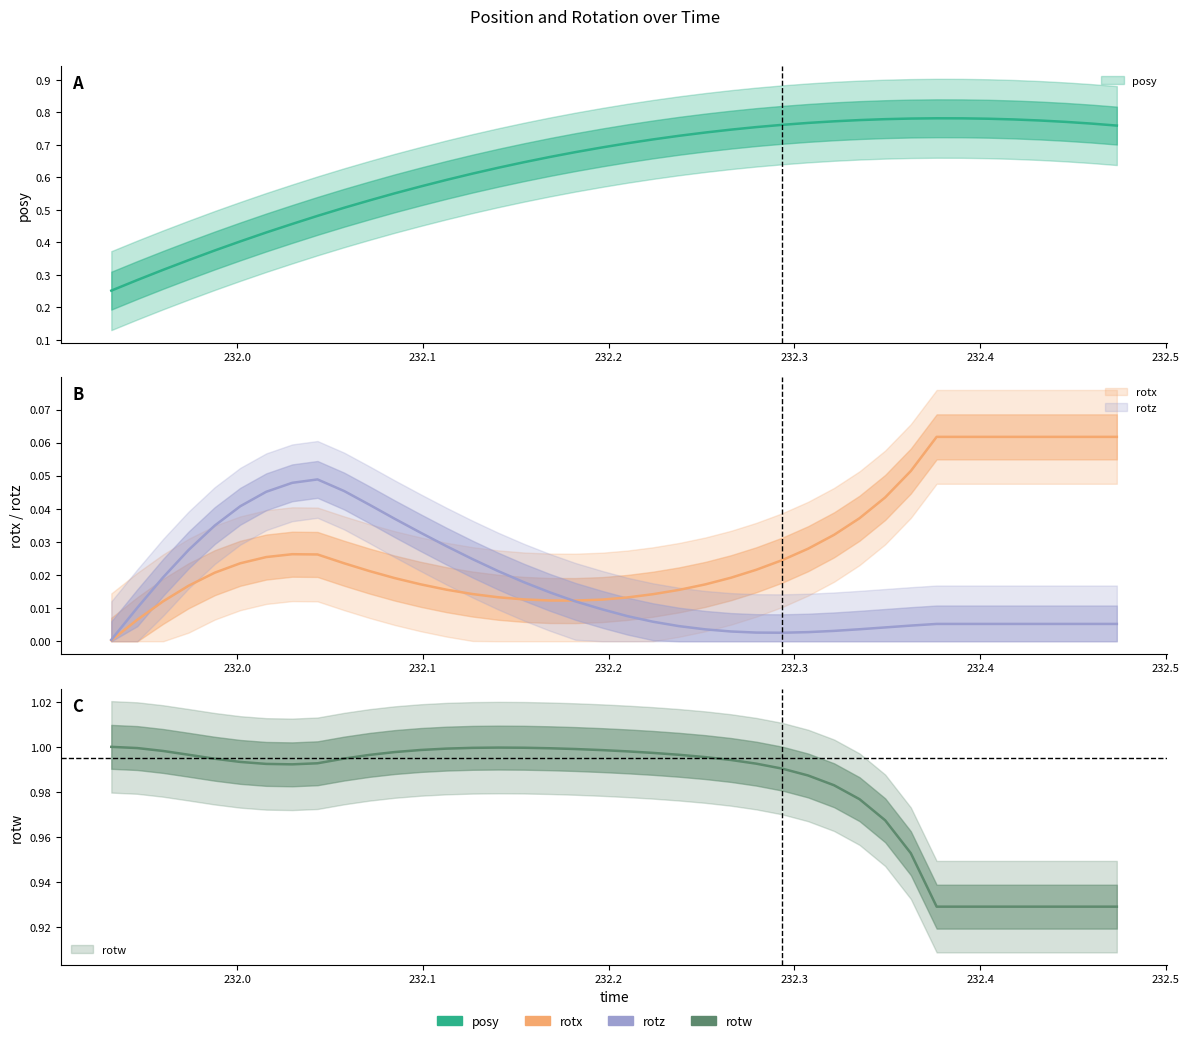

Reading left to right, list all the values displayed in this chart.

posy: 231.9323=0.3	231.9463=0.3	231.9602=0.3	231.9739=0.3	231.988=0.4	232.0017=0.4	232.0157=0.4	232.0297=0.5	232.0433=0.5	232.0577=0.5	232.0712=0.5	232.0848=0.6	232.0988=0.6	232.1128=0.6	232.1268=0.6	232.1406=0.6	232.1544=0.6	232.1683=0.7	232.1821=0.7	232.1967=0.7	232.2102=0.7	232.2239=0.7	232.2379=0.7	232.2521=0.7	232.2659=0.7	232.2795=0.8	232.2935=0.8	232.3074=0.8	232.3214=0.8	232.3351=0.8	232.3489=0.8	232.3627=0.8	232.3766=0.8	232.3905=0.8	232.4043=0.8	232.4182=0.8	232.4321=0.8	232.446=0.8	232.4597=0.8	232.4736=0.8
rotx: 231.9323=0.0	231.9463=0.0	231.9602=0.0	231.9739=0.0	231.988=0.0	232.0017=0.0	232.0157=0.0	232.0297=0.0	232.0433=0.0	232.0577=0.0	232.0712=0.0	232.0848=0.0	232.0988=0.0	232.1128=0.0	232.1268=0.0	232.1406=0.0	232.1544=0.0	232.1683=0.0	232.1821=0.0	232.1967=0.0	232.2102=0.0	232.2239=0.0	232.2379=0.0	232.2521=0.0	232.2659=0.0	232.2795=0.0	232.2935=0.0	232.3074=0.0	232.3214=0.0	232.3351=0.0	232.3489=0.0	232.3627=0.1	232.3766=0.1	232.3905=0.1	232.4043=0.1	232.4182=0.1	232.4321=0.1	232.446=0.1	232.4597=0.1	232.4736=0.1
rotz: 231.9323=0.0	231.9463=0.0	231.9602=0.0	231.9739=0.0	231.988=0.0	232.0017=0.0	232.0157=0.0	232.0297=0.0	232.0433=0.0	232.0577=0.0	232.0712=0.0	232.0848=0.0	232.0988=0.0	232.1128=0.0	232.1268=0.0	232.1406=0.0	232.1544=0.0	232.1683=0.0	232.1821=0.0	232.1967=0.0	232.2102=0.0	232.2239=0.0	232.2379=0.0	232.2521=0.0	232.2659=0.0	232.2795=0.0	232.2935=0.0	232.3074=0.0	232.3214=0.0	232.3351=0.0	232.3489=0.0	232.3627=0.0	232.3766=0.0	232.3905=0.0	232.4043=0.0	232.4182=0.0	232.4321=0.0	232.446=0.0	232.4597=0.0	232.4736=0.0
rotw: 231.9323=1.0	231.9463=1.0	231.9602=1.0	231.9739=1.0	231.988=1.0	232.0017=1.0	232.0157=1.0	232.0297=1.0	232.0433=1.0	232.0577=1.0	232.0712=1.0	232.0848=1.0	232.0988=1.0	232.1128=1.0	232.1268=1.0	232.1406=1.0	232.1544=1.0	232.1683=1.0	232.1821=1.0	232.1967=1.0	232.2102=1.0	232.2239=1.0	232.2379=1.0	232.2521=1.0	232.2659=1.0	232.2795=1.0	232.2935=1.0	232.3074=1.0	232.3214=1.0	232.3351=1.0	232.3489=1.0	232.3627=1.0	232.3766=0.9	232.3905=0.9	232.4043=0.9	232.4182=0.9	232.4321=0.9	232.446=0.9	232.4597=0.9	232.4736=0.9